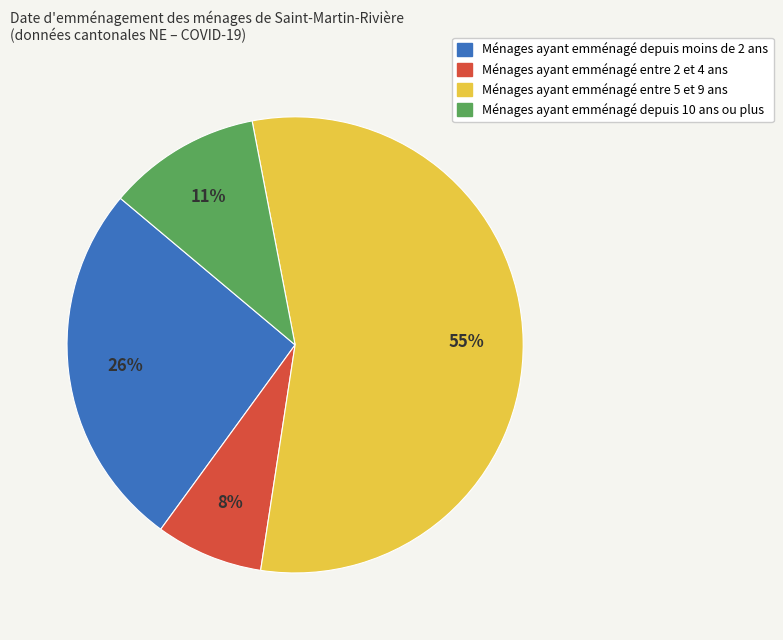

Is there a majority slice in this chart?

Yes